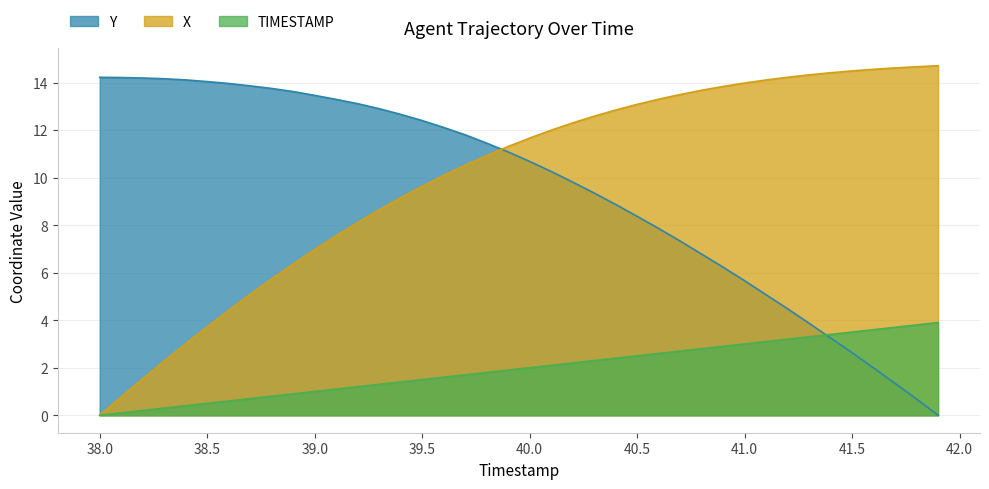

Reading left to right, list all the values displayed in this chart.

X: 0.0	0.8	1.5	2.3	3.0	3.7	4.4	5.1	5.7	6.4	7.0	7.6	8.1	8.6	9.1	9.6	10.1	10.5	10.9	11.3	11.7	12.0	12.3	12.6	12.8	13.1	13.3	13.5	13.7	13.8	14.0	14.1	14.2	14.3	14.4	14.5	14.6	14.6	14.7	14.7
Y: 14.2	14.2	14.2	14.2	14.1	14.0	14.0	13.9	13.8	13.6	13.5	13.3	13.1	12.9	12.7	12.4	12.1	11.8	11.4	11.1	10.7	10.3	9.8	9.3	8.9	8.4	7.9	7.3	6.8	6.2	5.7	5.1	4.5	3.9	3.2	2.6	2.0	1.3	0.7	0.0
TIMESTAMP: 0.0	0.1	0.2	0.3	0.4	0.5	0.6	0.7	0.8	0.9	1.0	1.1	1.2	1.3	1.4	1.5	1.6	1.7	1.8	1.9	2.0	2.1	2.2	2.3	2.4	2.5	2.6	2.7	2.8	2.9	3.0	3.1	3.2	3.3	3.4	3.5	3.6	3.7	3.8	3.9